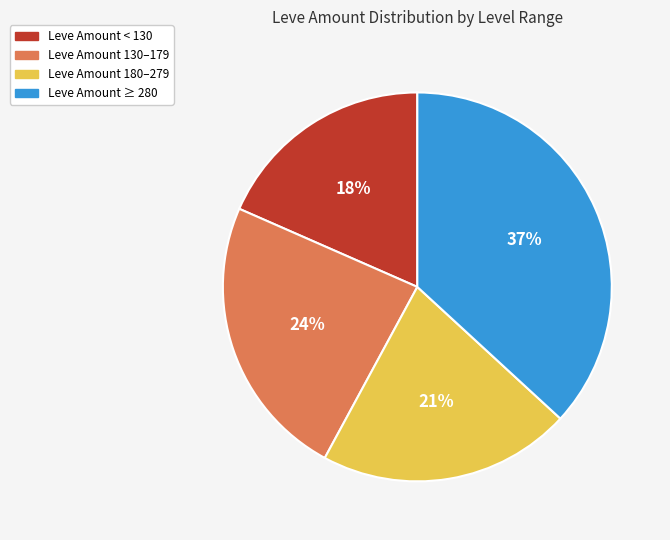

How many slices are in this pie chart?

4